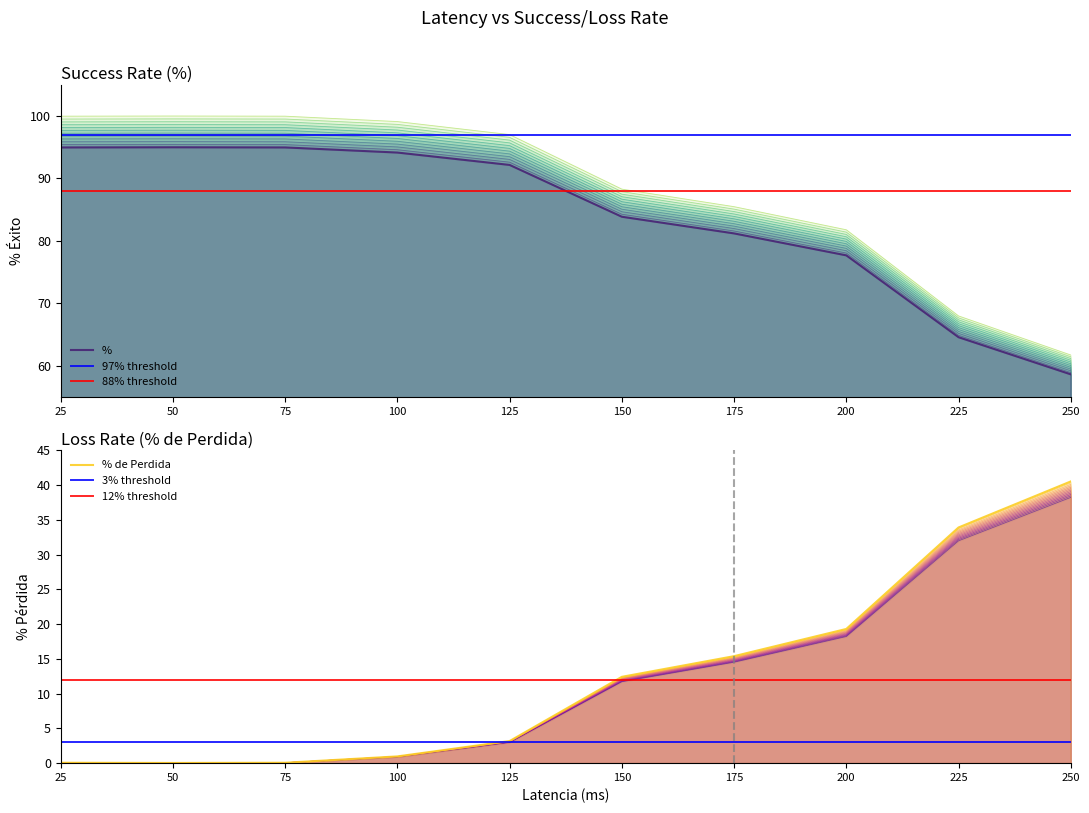

At which category does % de Perdida reach its first local peak?

50